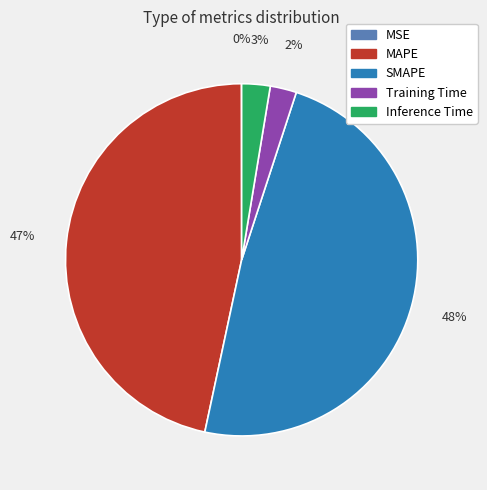

Is it true that Training Time is 2% of the pie?

True